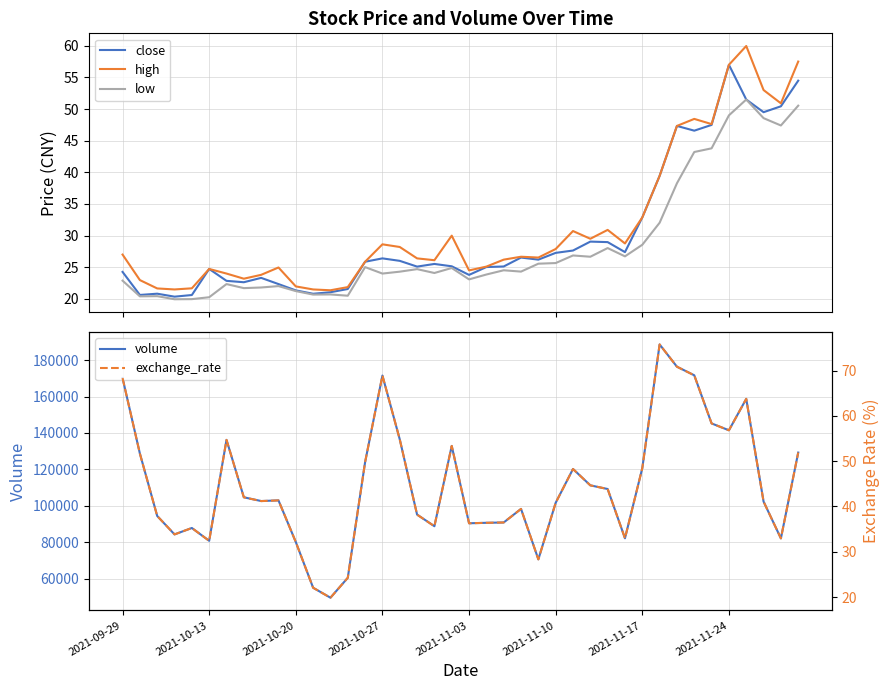

What is the highest value of the close series?

57.0